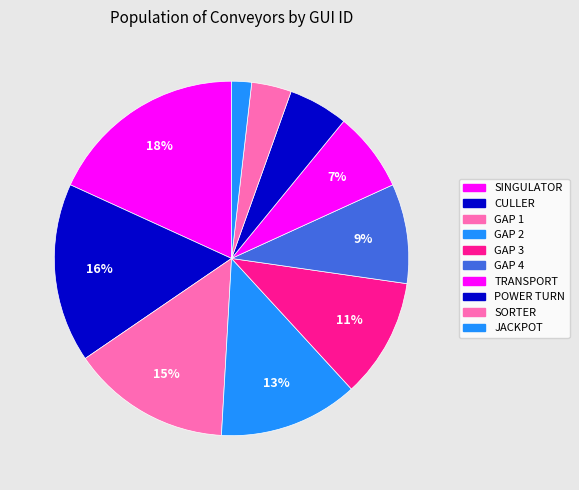

To the nearest percent, what is the difference between the GAP 3 and TRANSPORT slice percentages?

4%